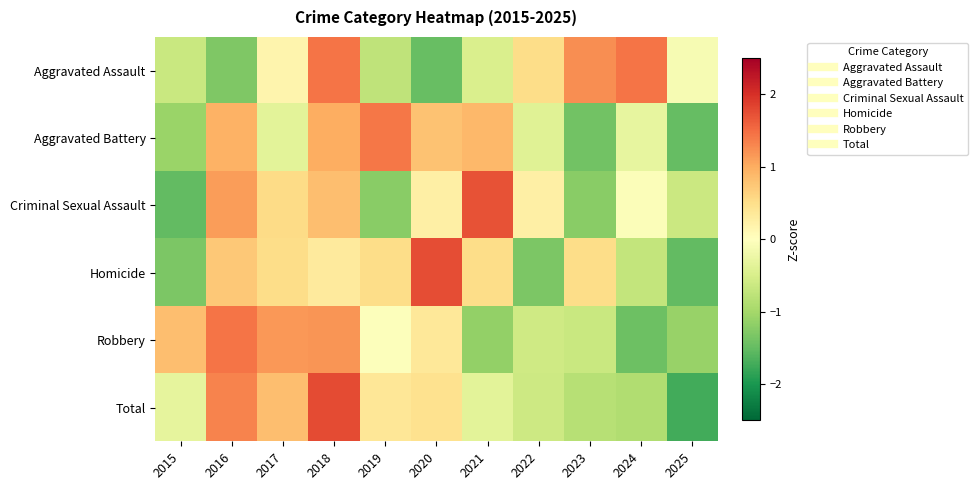

Rank the series by their maximum value, from lowest to highest.

Aggravated Battery, Aggravated Assault, Robbery, Criminal Sexual Assault, Homicide, Total